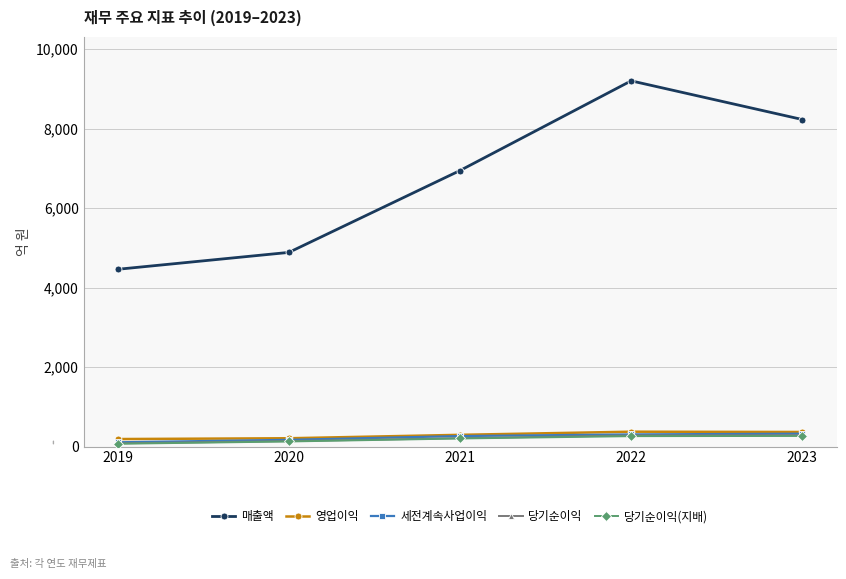

What is the value of the 세전계속사업이익 point at the 1st from the left?

109